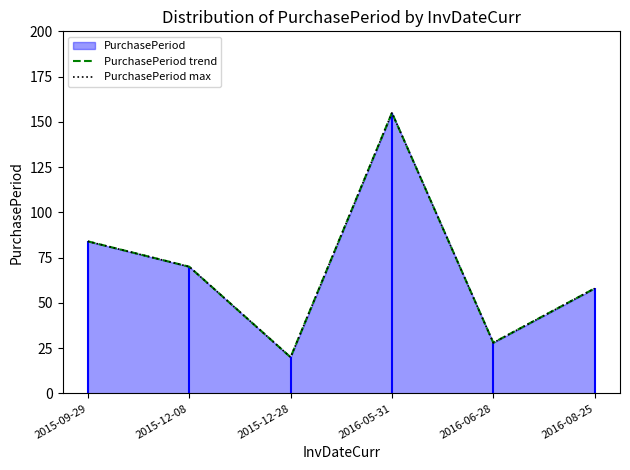

List the labels in order of PurchasePeriod max value, largest first.

2016-05-31, 2015-09-29, 2015-12-08, 2016-08-25, 2016-06-28, 2015-12-28